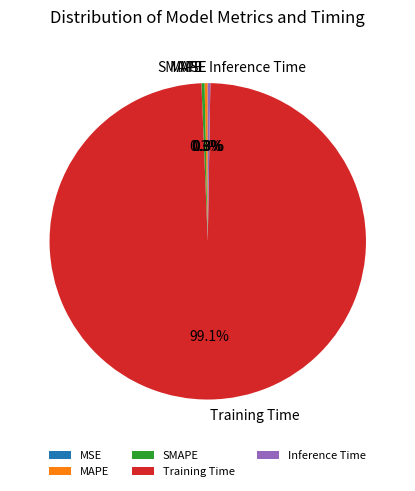

What portion of the pie excludes SMAPE?

99.7%